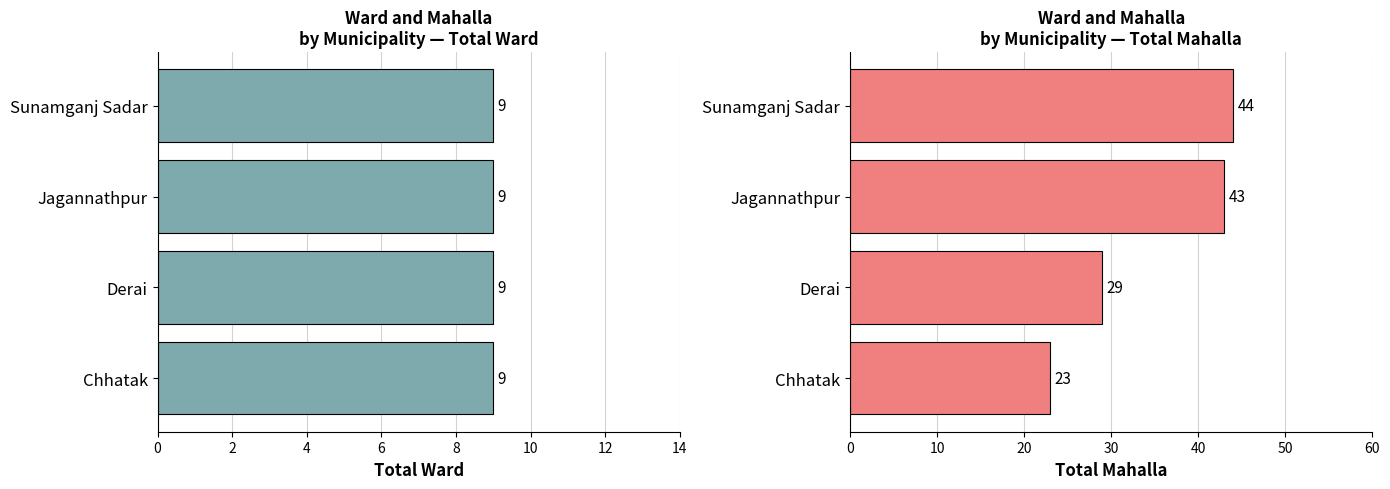

List the series in order of their overall mean, lowest first.

Total ward, Total mahalla